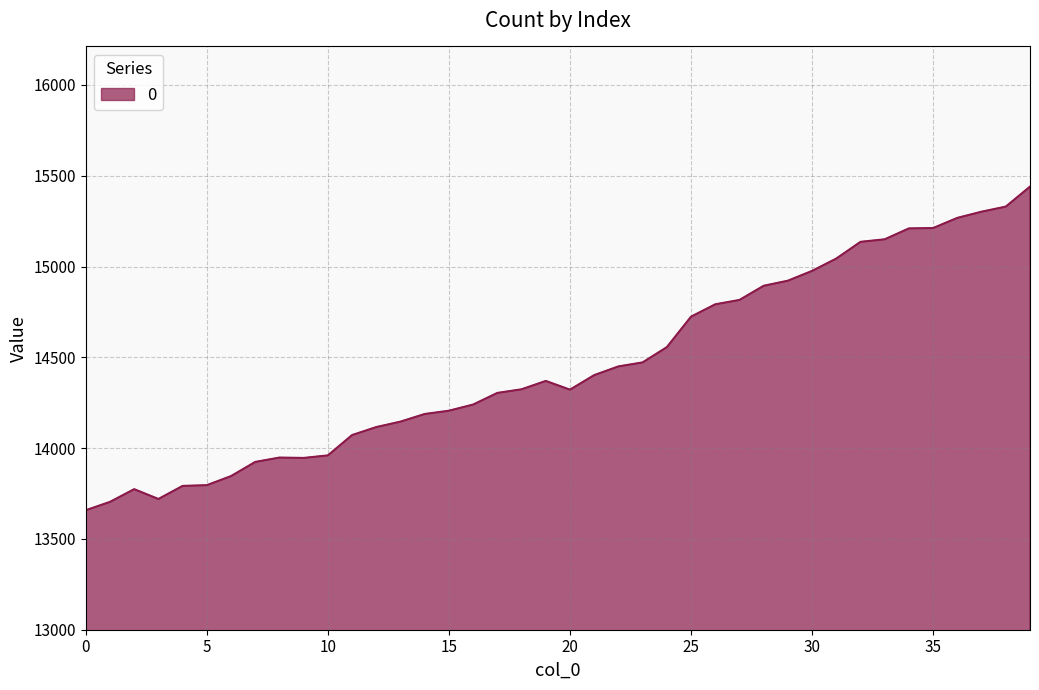

What is the minimum value shown in the chart?

13658